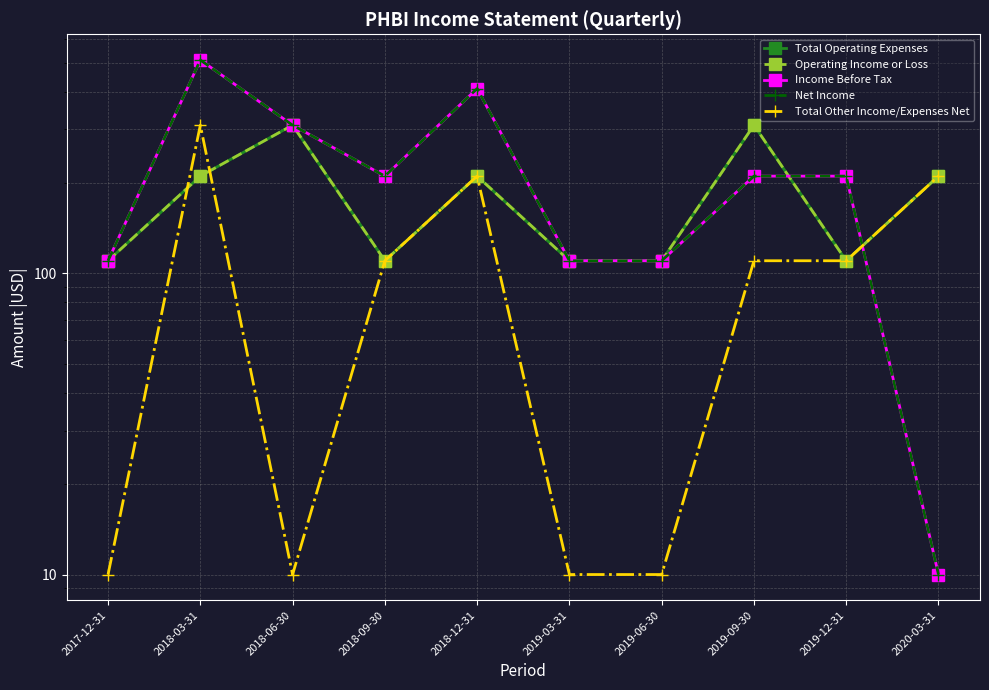

What is the sum of all Operating Income or Loss values?

1800